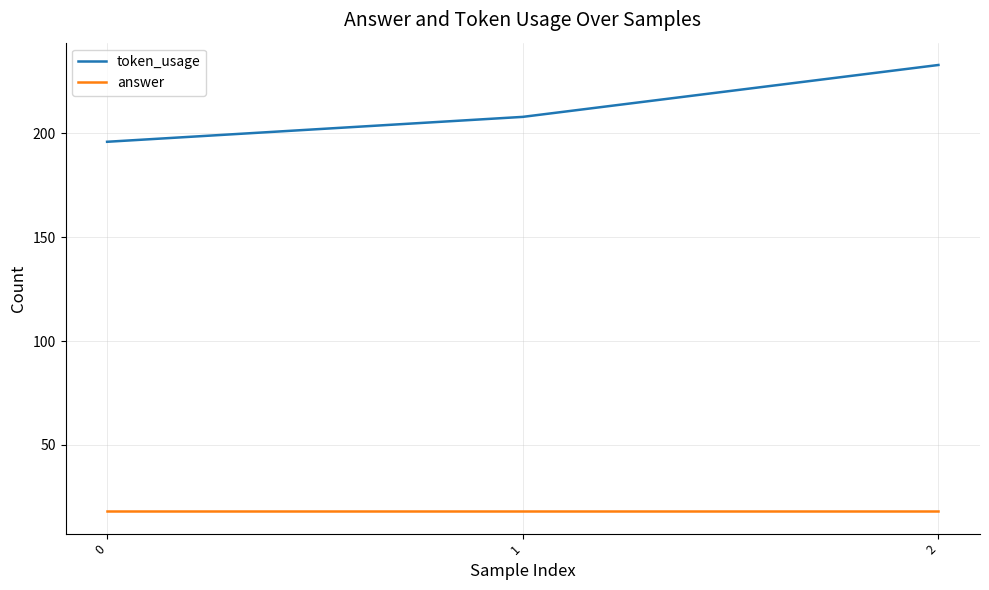

At how many categories does at least one series exceed 217?

1